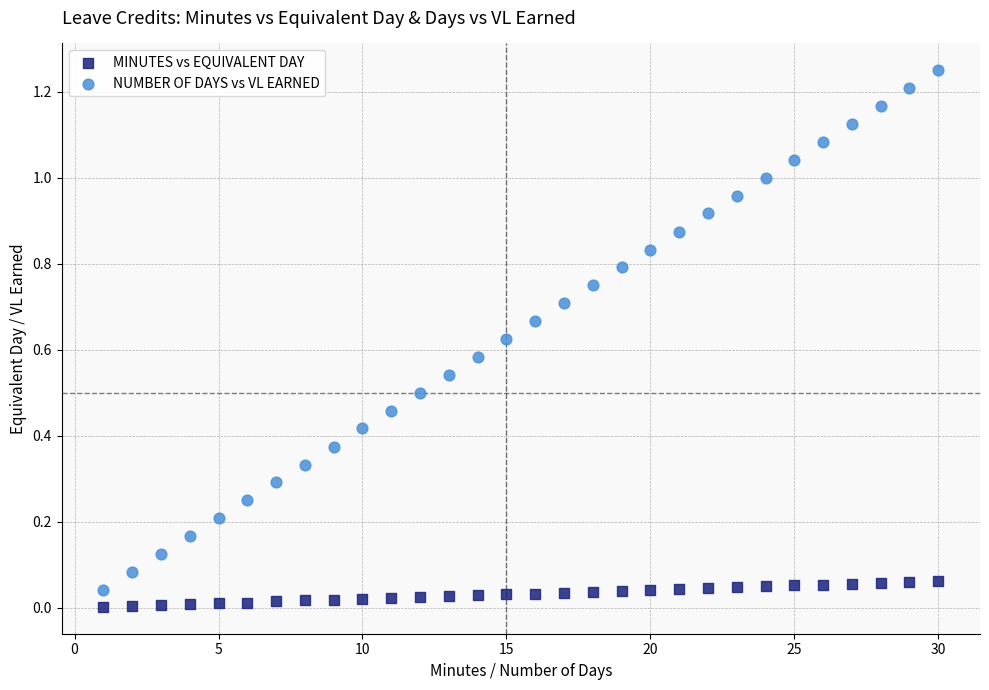

Which series contains the lowest Y value?

MINUTES vs EQUIVALENT DAY